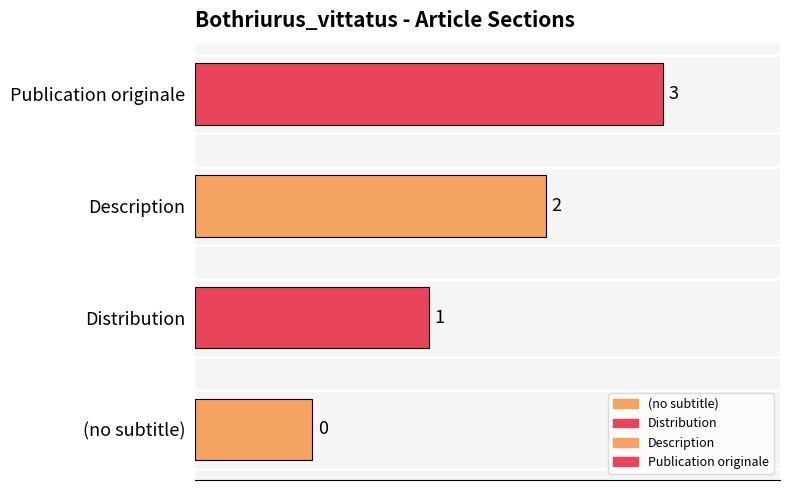

At which label does the data first exceed 2?

Publication originale